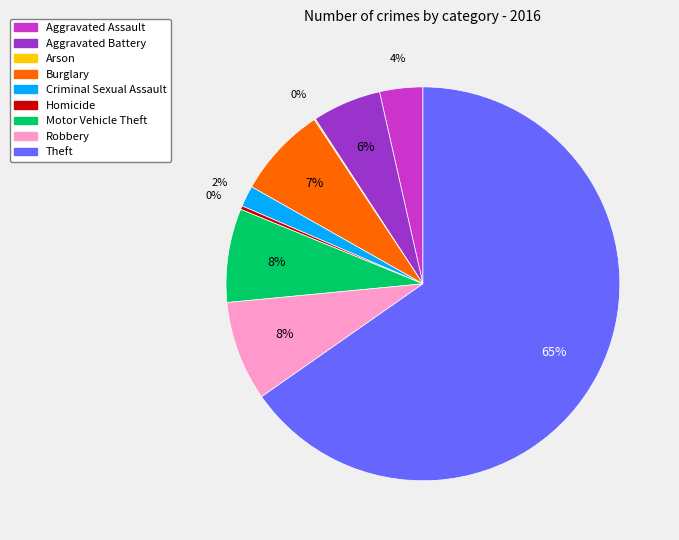

The Motor Vehicle Theft slice represents 15% of the pie. True or false?

False